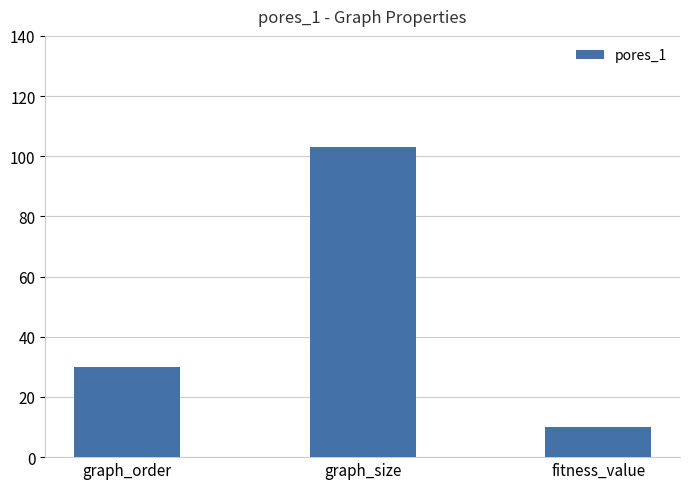

Where is the data nearest to the value 56?

graph_order